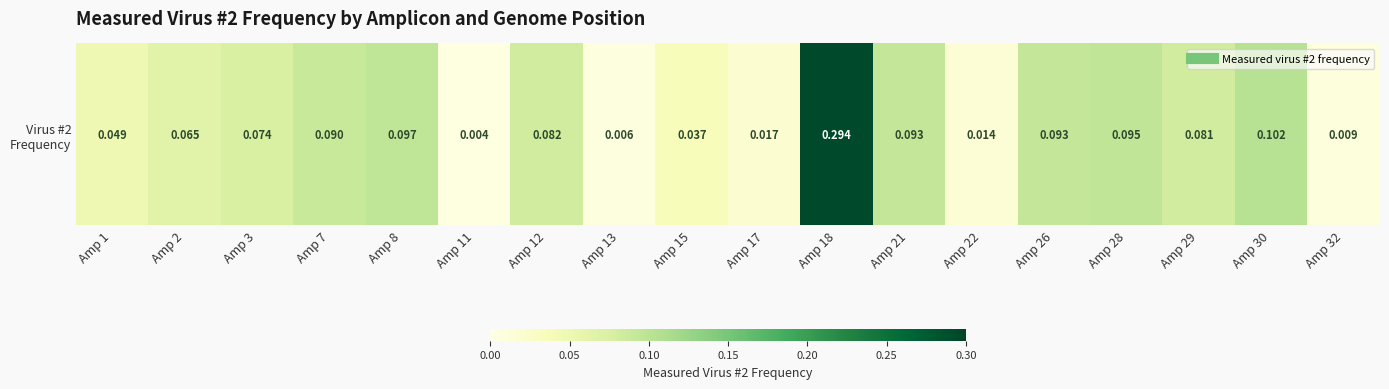

What is the maximum value shown in the chart?

0.3